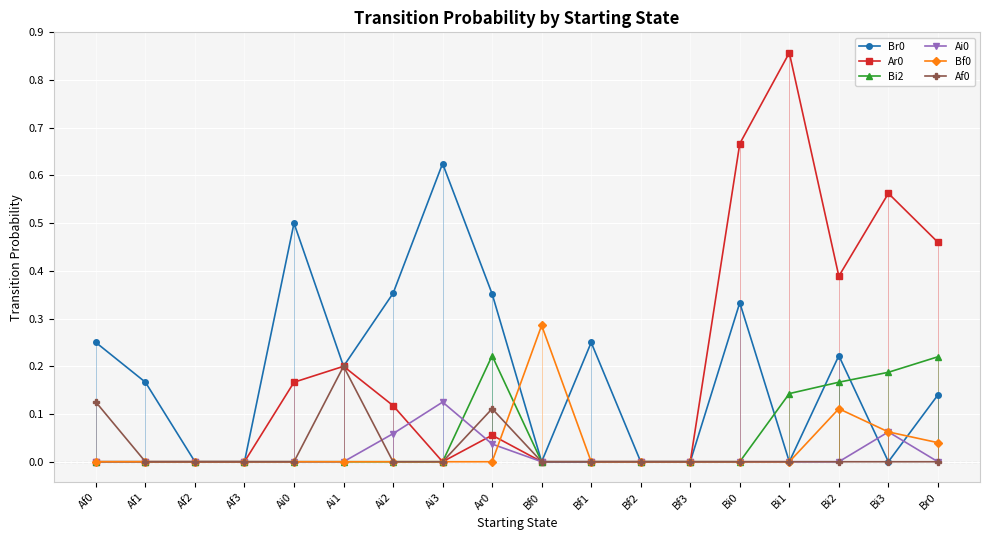

Between which two adjacent categories do Af0 and Ai0 first intersect?

Ai1 and Ai2